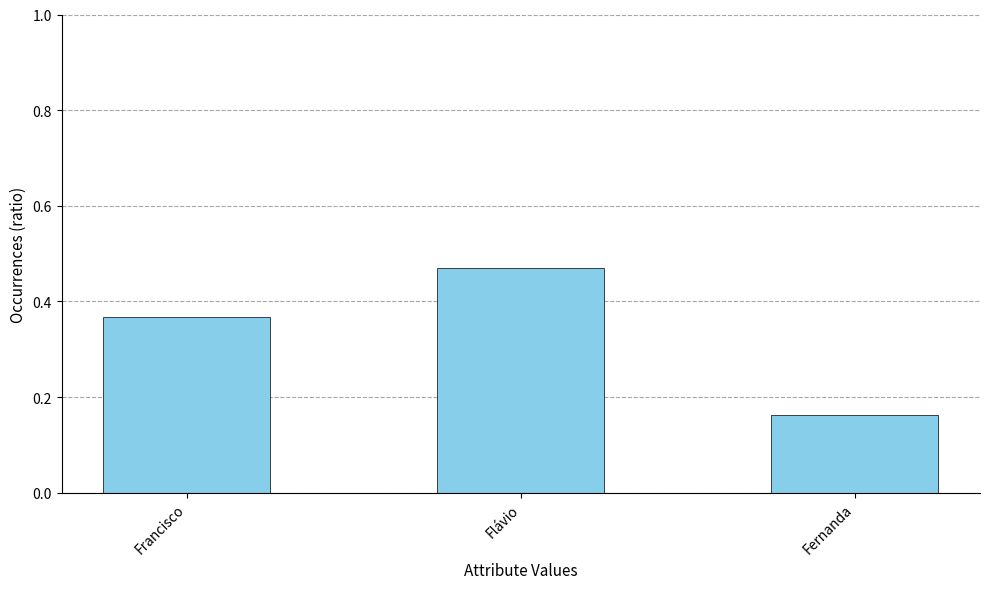

What is the label of the 2nd bar from the left?

Flávio